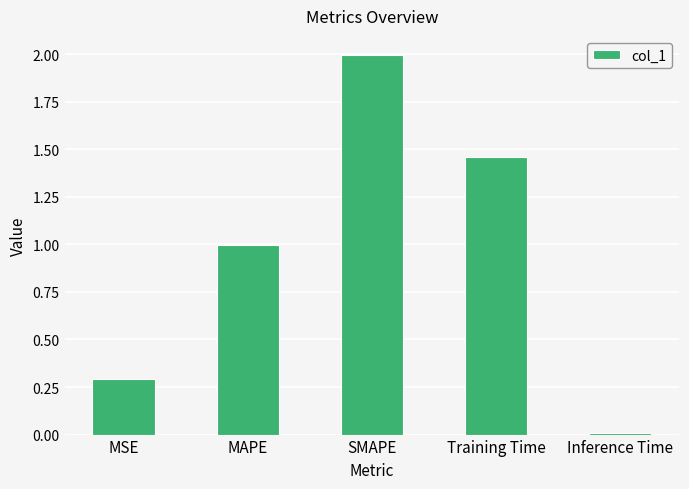

The chart shows a value of 0.0 at Inference Time. True or false?

True